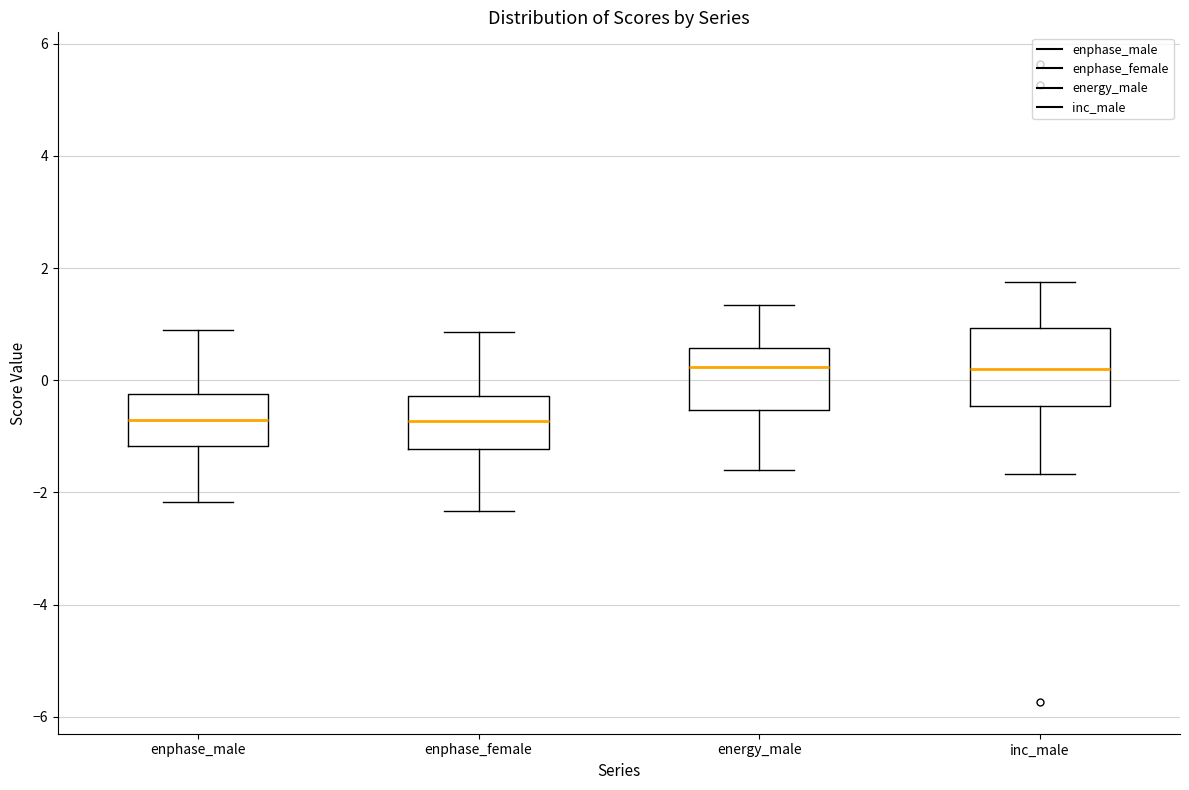

Comparing the boxes themselves (not the whiskers), which one is the tallest?

inc_male